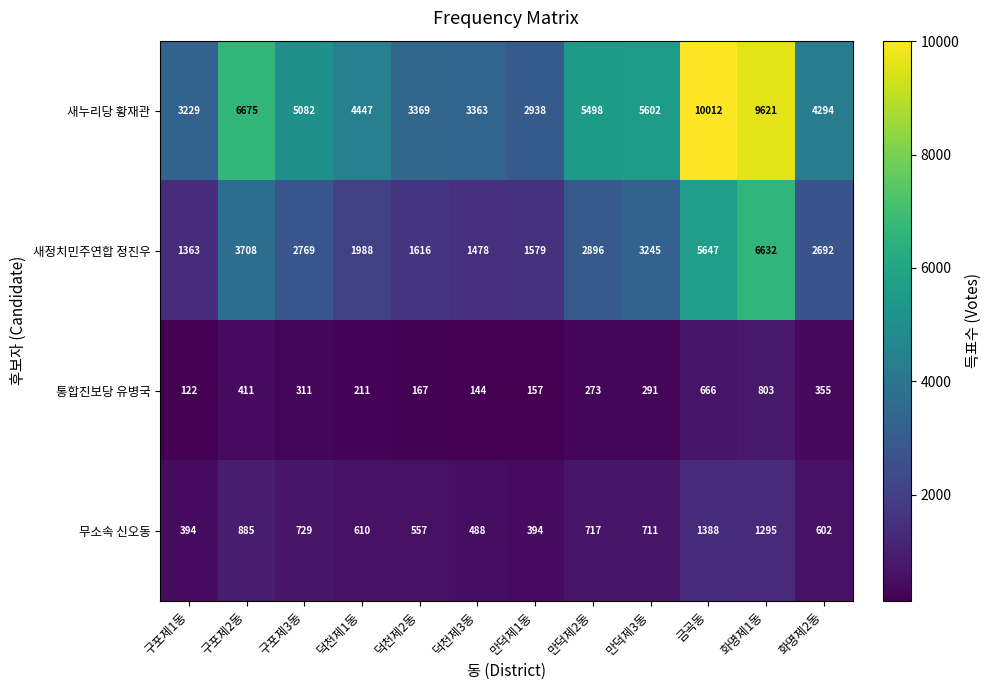

What is the total value across all series at 만덕제1동?

5068